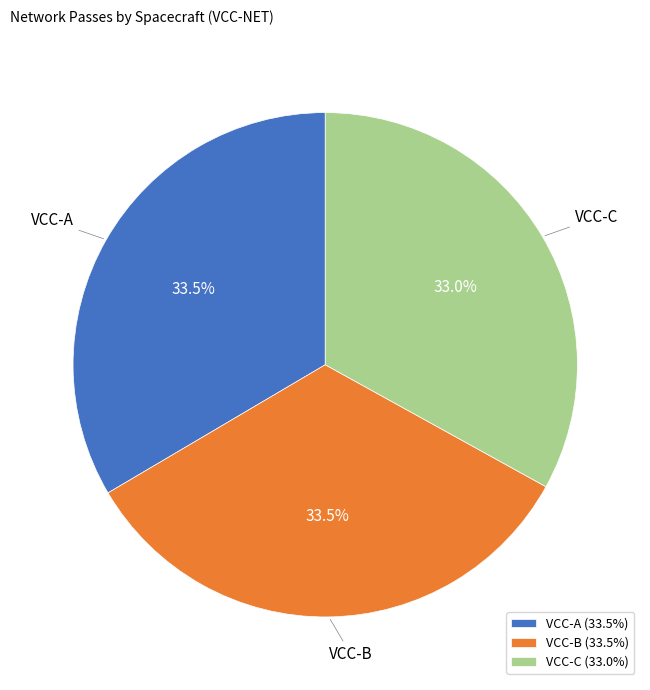

Is it true that VCC-A is 40% of the pie?

False